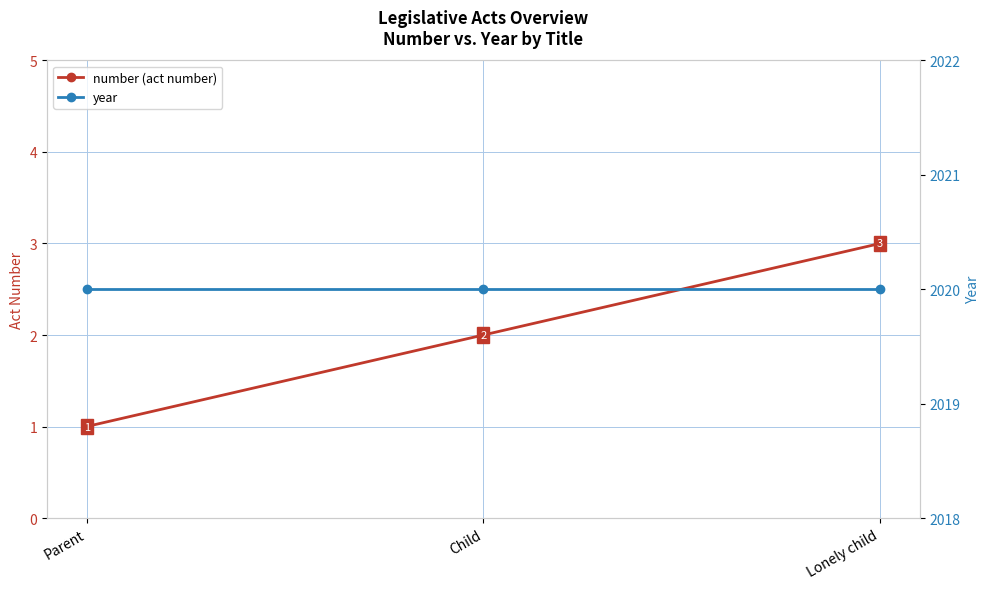

Reading left to right, what are all the values shown in this chart?

number (act number): 1	2	3
year: 2020	2020	2020